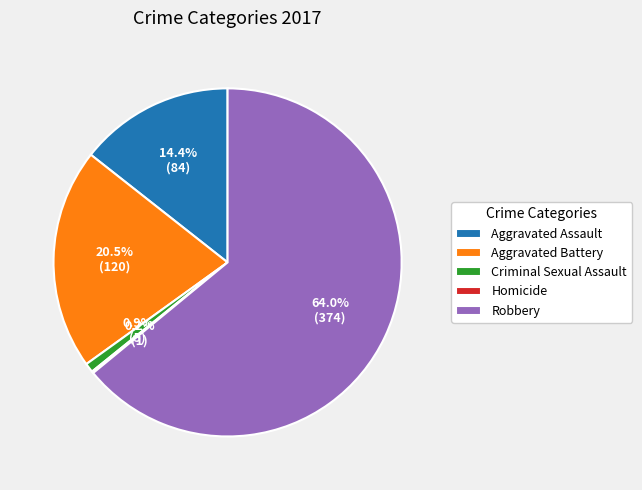

Does any single category account for the majority?

Yes